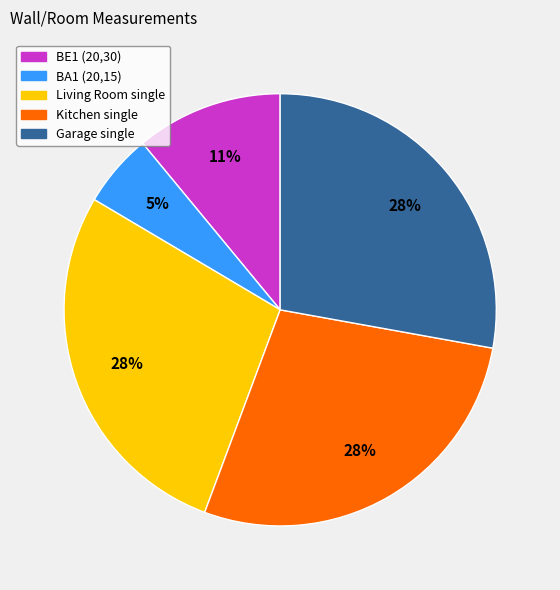

Is there any slice that represents more than half of the pie?

No